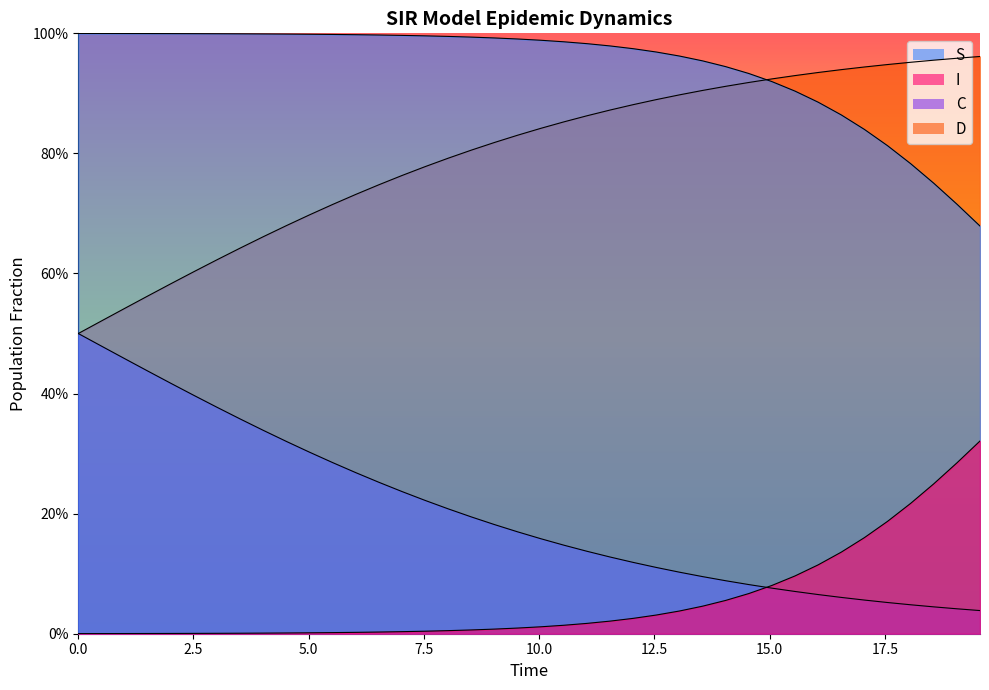

Is the value of D at 13 greater than the value of S at 21?

No